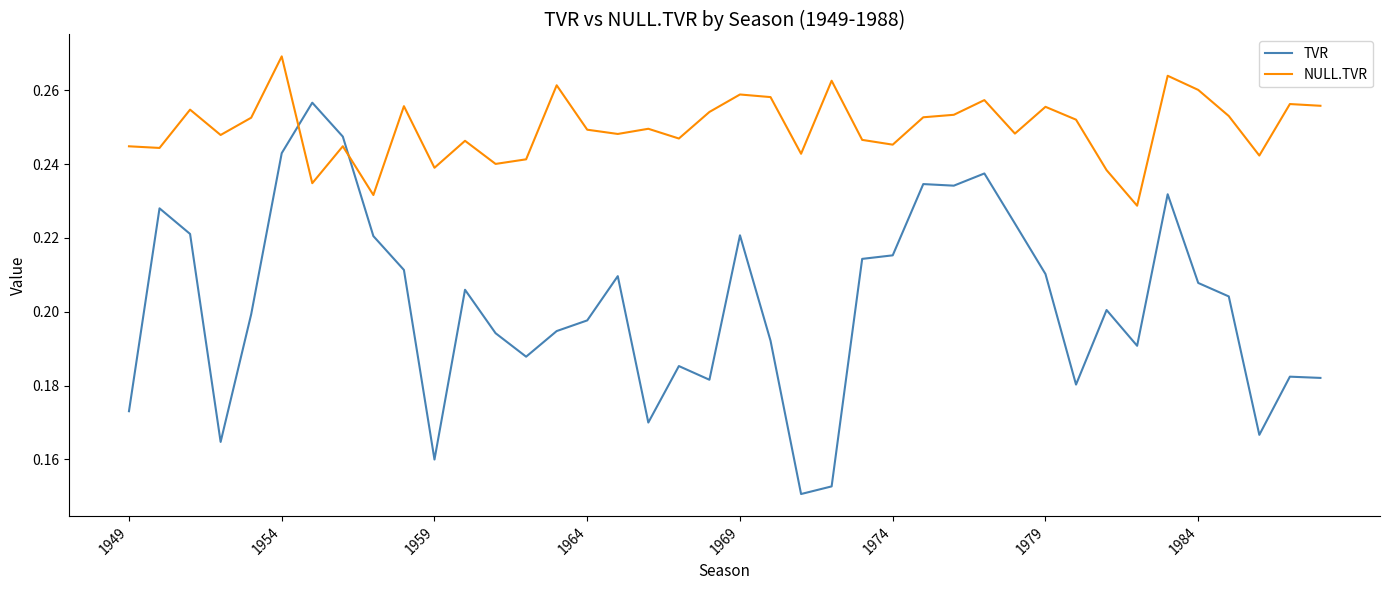

Which series has the largest range (max minus min)?

TVR